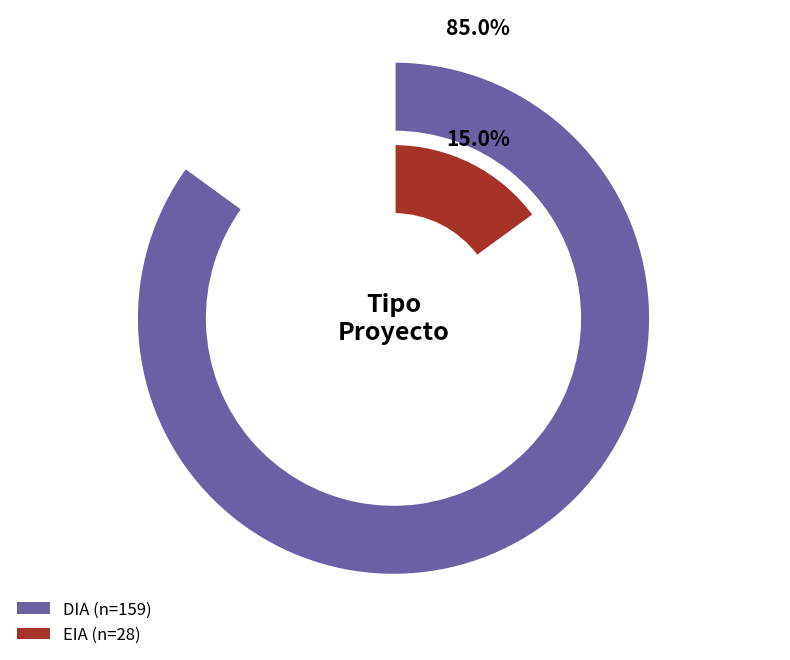

Which category has the smallest portion of the pie?

EIA